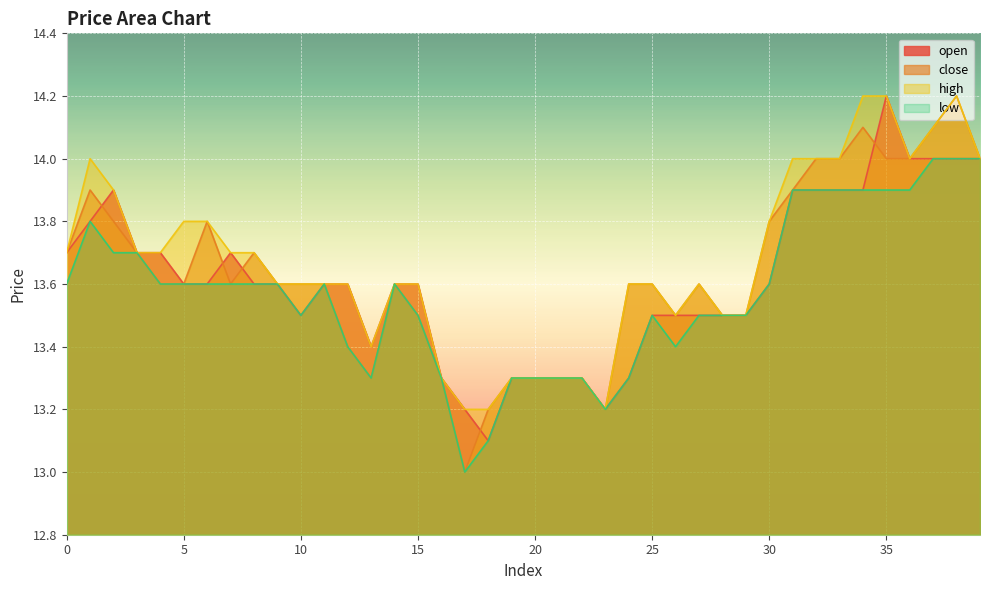

True or false: high has a value of 5.8 at 33.

False